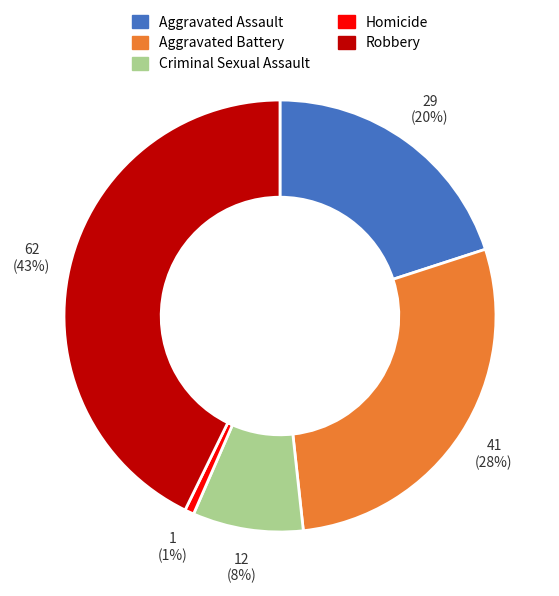

How many slices are in this pie chart?

5